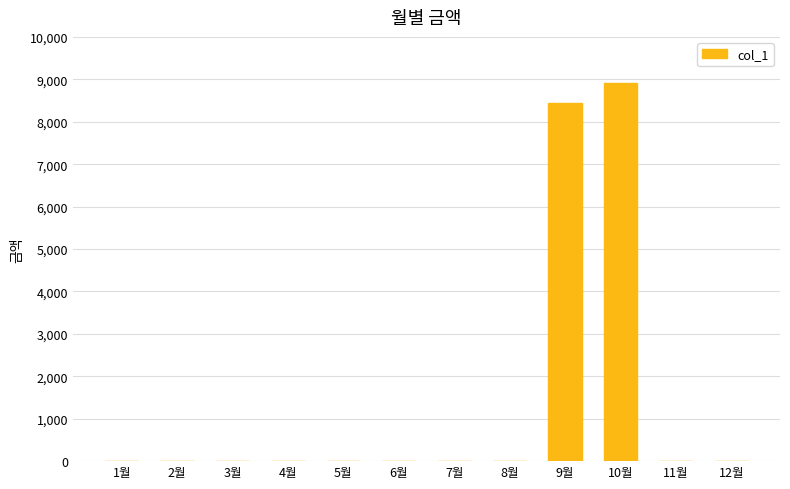

The value at 12월 is 2729. True or false?

False